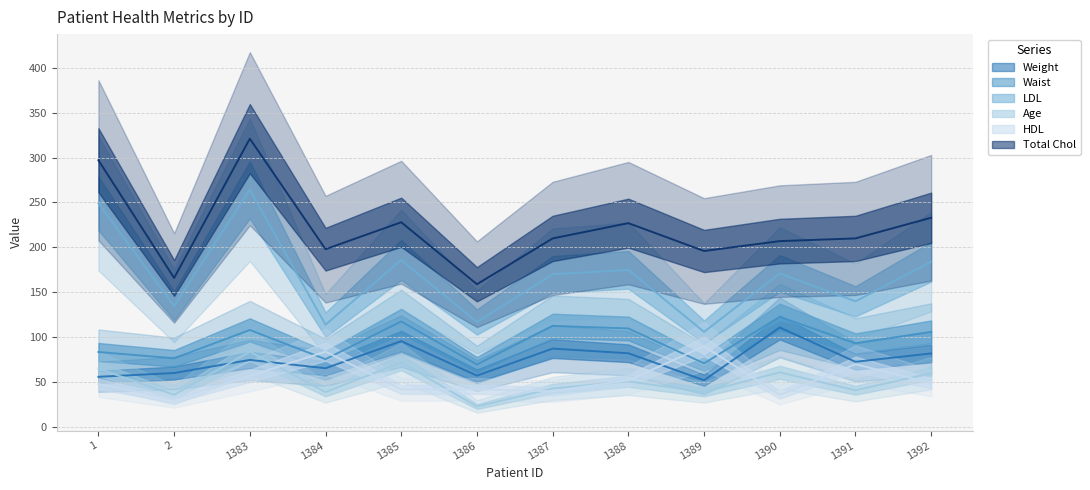

What is the difference between the highest and lowest values at 1387?

170.0